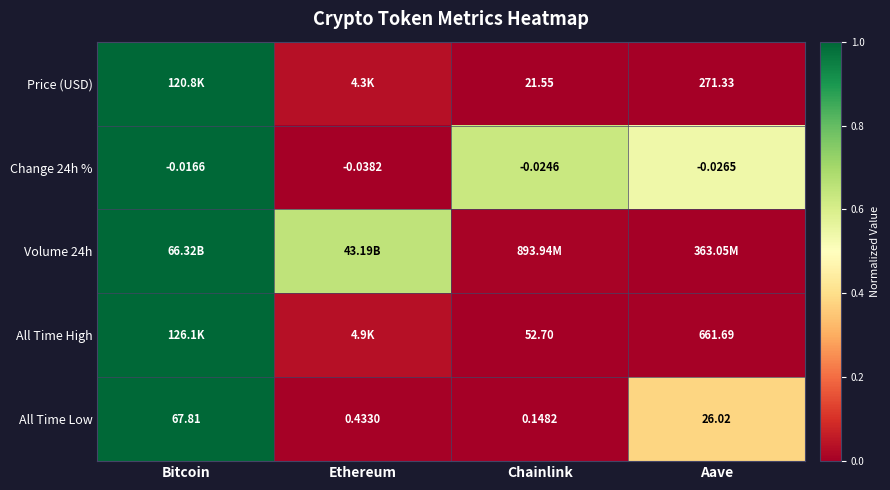

At which label is Volume 24h closest to 0?

Aave